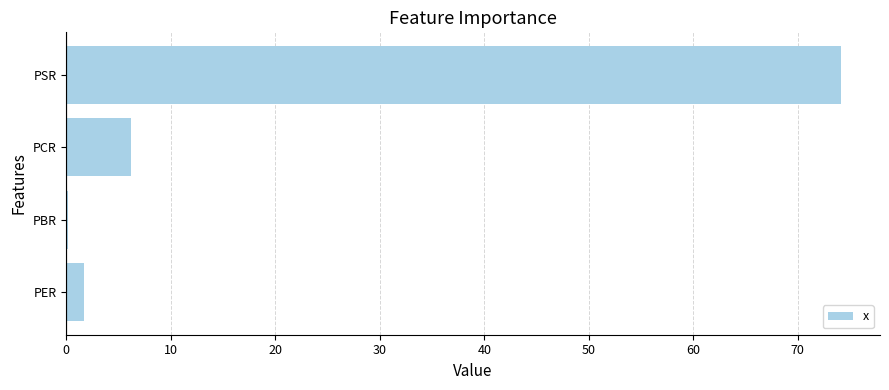

At which label is the value closest to 37?

PCR